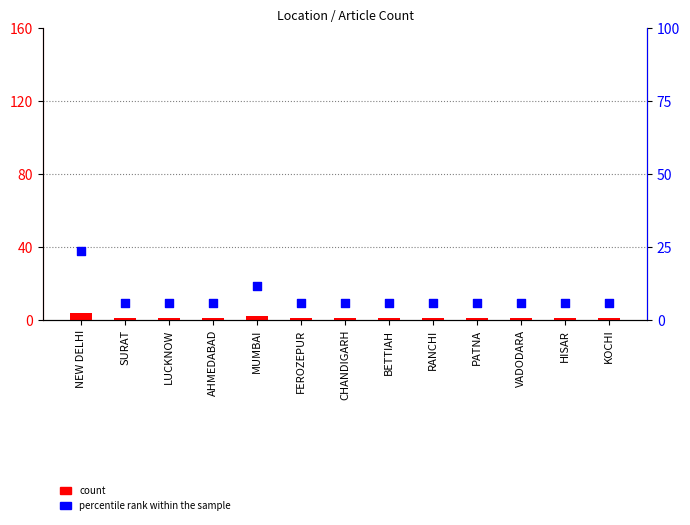

Which series reaches the minimum Y coordinate?

count